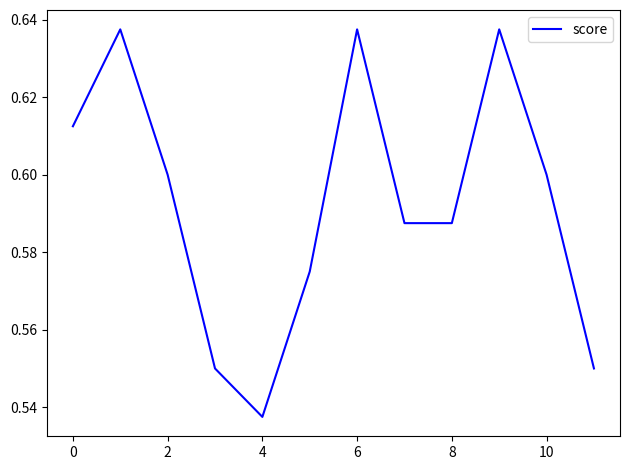

Is it true that the value at 10 is 1.0?

False